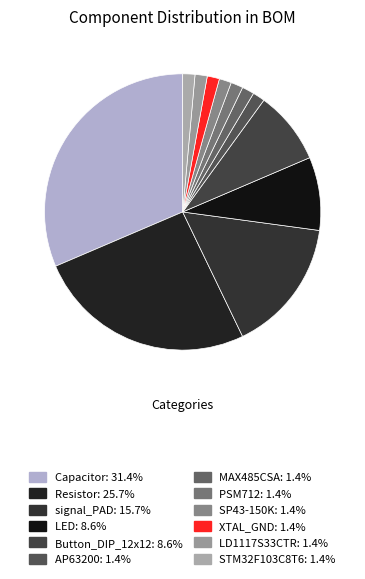

Is XTAL_GND the majority of the pie?

No